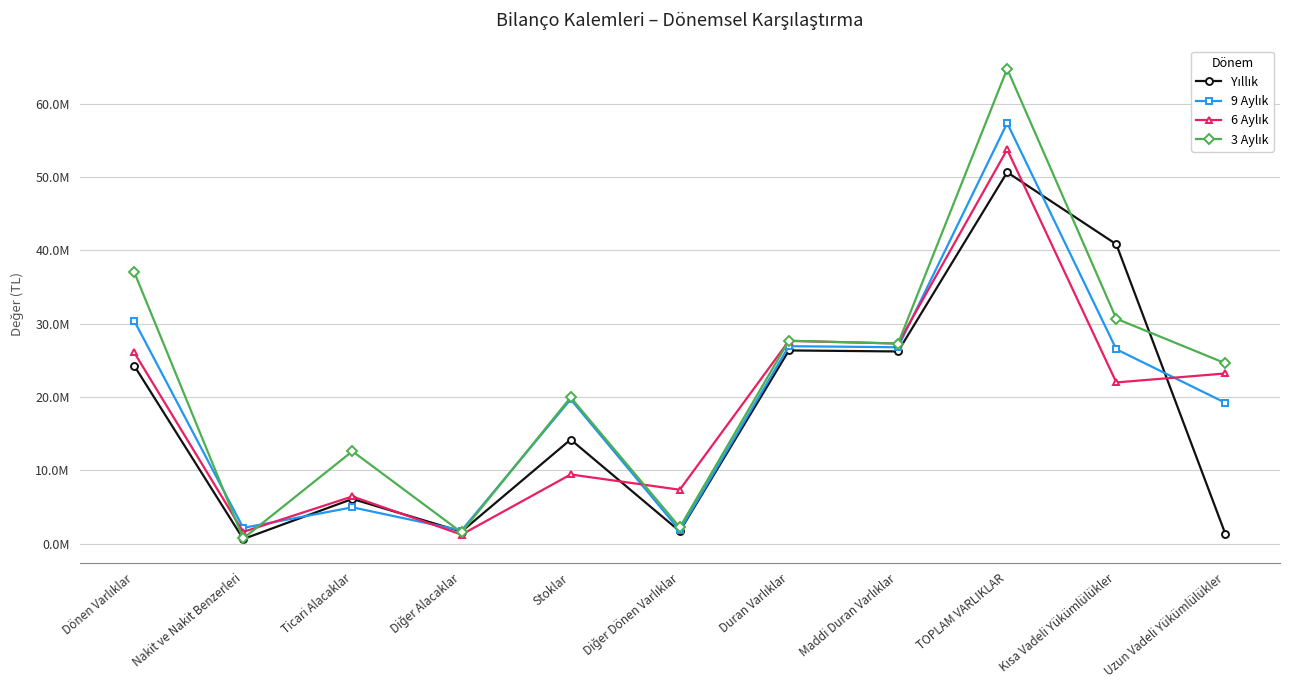

Reading left to right, transcribe all the data shown in this chart.

Yıllık: Dönen Varlıklar=24295067	Nakit ve Nakit Benzerleri=639291	Ticari Alacaklar=6104754	Diğer Alacaklar=1650933	Stoklar=14206278	Diğer Dönen Varlıklar=1693811	Duran Varlıklar=26358019	Maddi Duran Varlıklar=26217476	TOPLAM VARLIKLAR=50653086	Kısa Vadeli Yükümlülükler=40832770	Uzun Vadeli Yükümlülükler=1305966
9 Aylık: Dönen Varlıklar=30420623	Nakit ve Nakit Benzerleri=2159533	Ticari Alacaklar=4961999	Diğer Alacaklar=1800445	Stoklar=19689689	Diğer Dönen Varlıklar=1808957	Duran Varlıklar=26935229	Maddi Duran Varlıklar=26792576	TOPLAM VARLIKLAR=57355852	Kısa Vadeli Yükümlülükler=26516934	Uzun Vadeli Yükümlülükler=19208331
6 Aylık: Dönen Varlıklar=26095588	Nakit ve Nakit Benzerleri=1609193	Ticari Alacaklar=6444969	Diğer Alacaklar=1238841	Stoklar=9441139	Diğer Dönen Varlıklar=7361446	Duran Varlıklar=27663609	Maddi Duran Varlıklar=27295894	TOPLAM VARLIKLAR=53759197	Kısa Vadeli Yükümlülükler=21992563	Uzun Vadeli Yükümlülükler=23216787
3 Aylık: Dönen Varlıklar=37074473	Nakit ve Nakit Benzerleri=722783	Ticari Alacaklar=12611749	Diğer Alacaklar=1545080	Stoklar=19955189	Diğer Dönen Varlıklar=2239672	Duran Varlıklar=27679200	Maddi Duran Varlıklar=27299738	TOPLAM VARLIKLAR=64753673	Kısa Vadeli Yükümlülükler=30682068	Uzun Vadeli Yükümlülükler=24600875